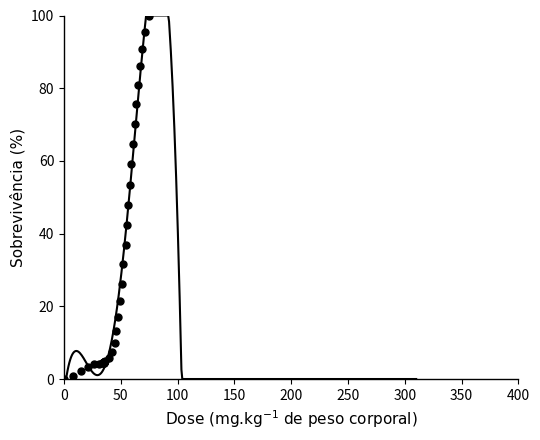

What Y value in the scatter plot is closest to 50?

47.9